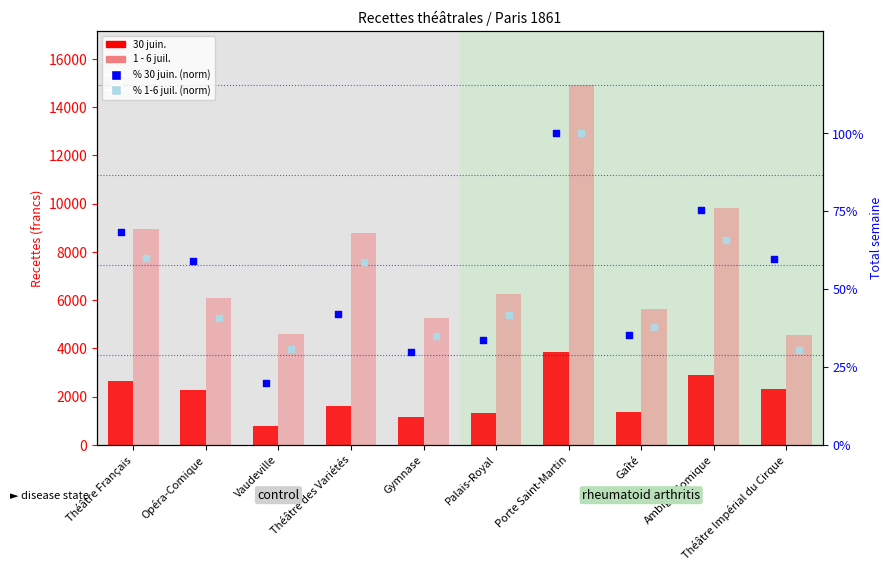

Is the value of 30 juin. at Gaîté greater than the value of 1 - 6 juil. at Gymnase?

No